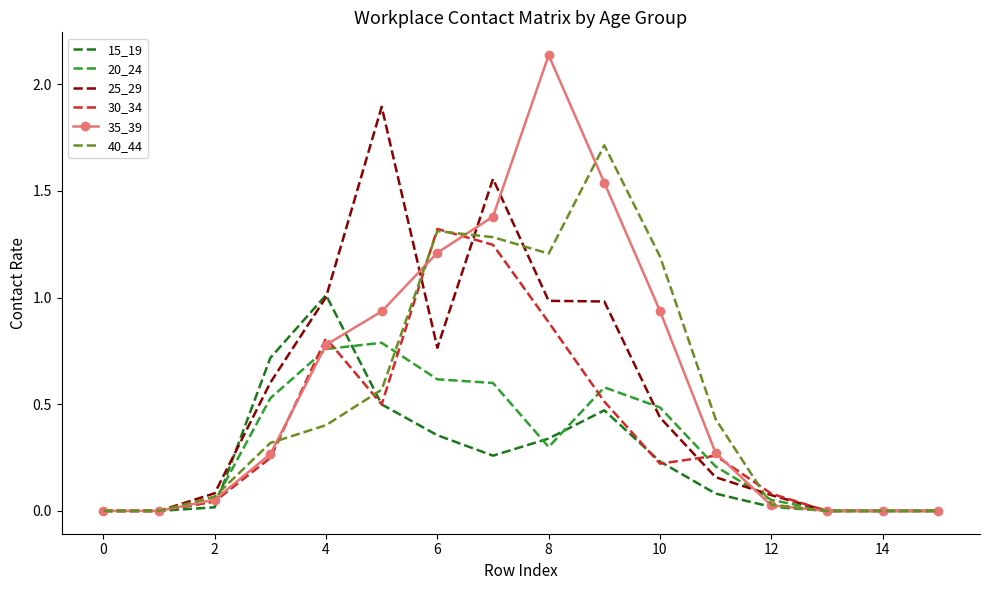

List the series in order of their peak value, highest first.

35_39, 25_29, 40_44, 30_34, 15_19, 20_24